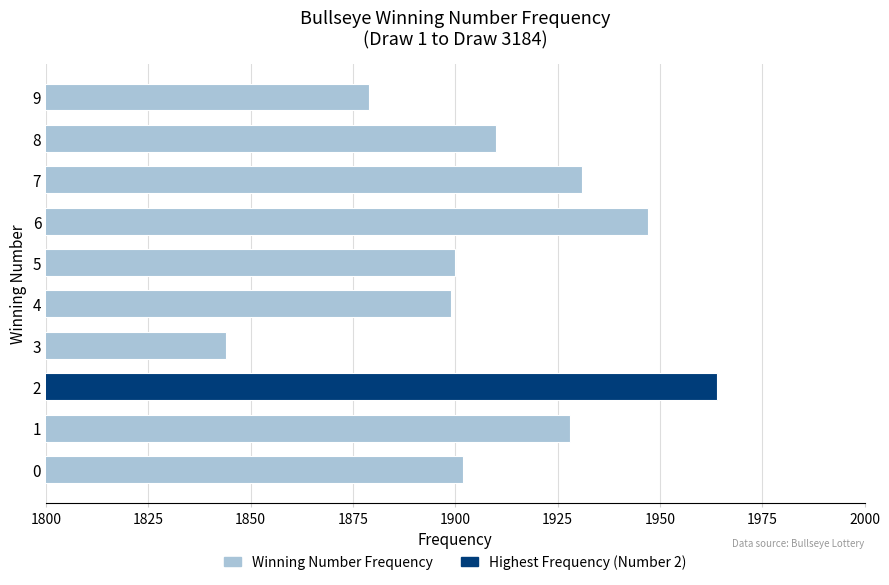

Between 7 and 9, which is larger?

7